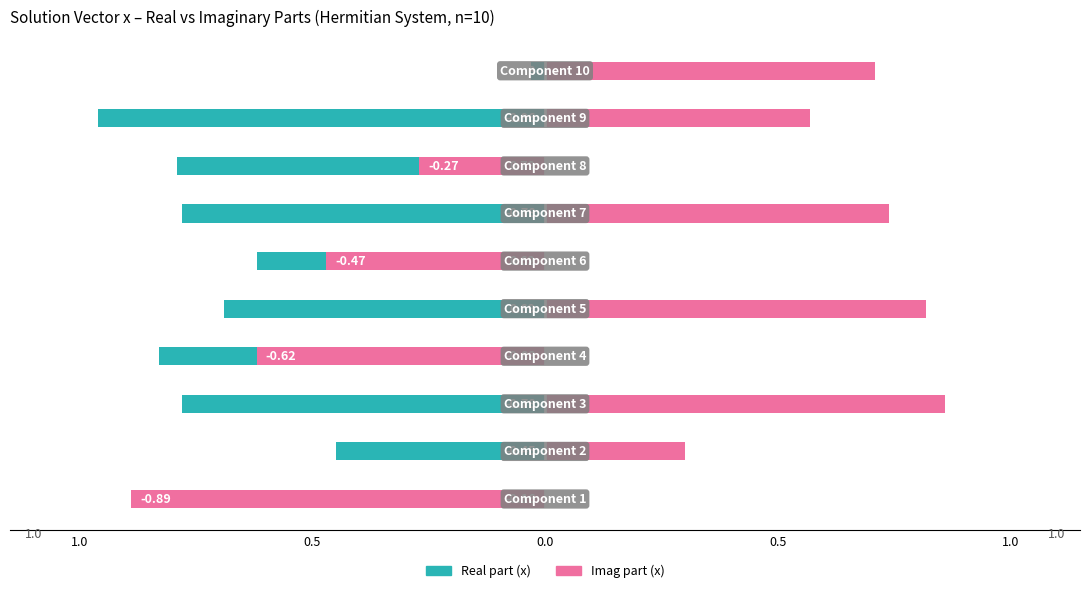

What is the difference between the maximum and minimum values in the Imag part (x) series?

1.8